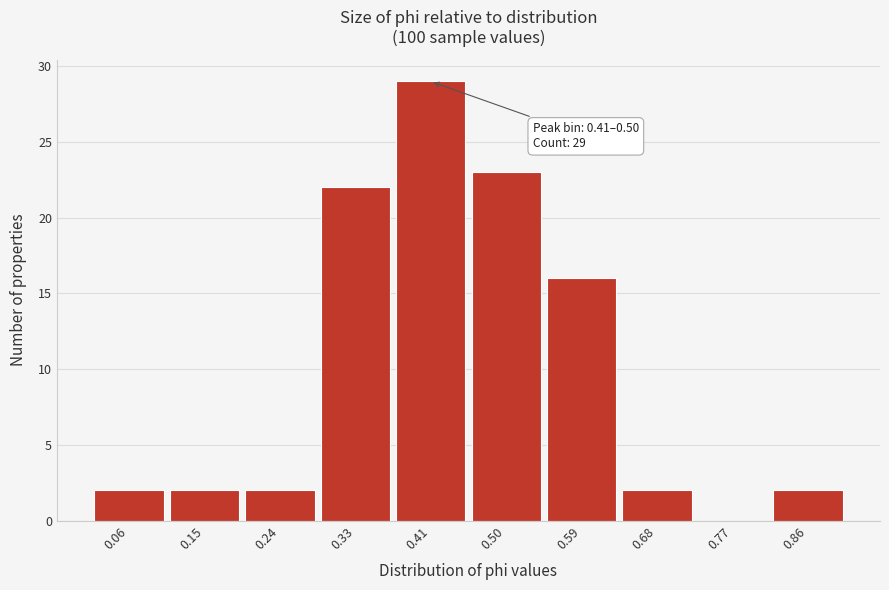

Reading right to left, transcribe all the data shown in this chart.

0.86=2	0.77=0	0.68=2	0.59=16	0.50=23	0.41=29	0.33=22	0.24=2	0.15=2	0.06=2